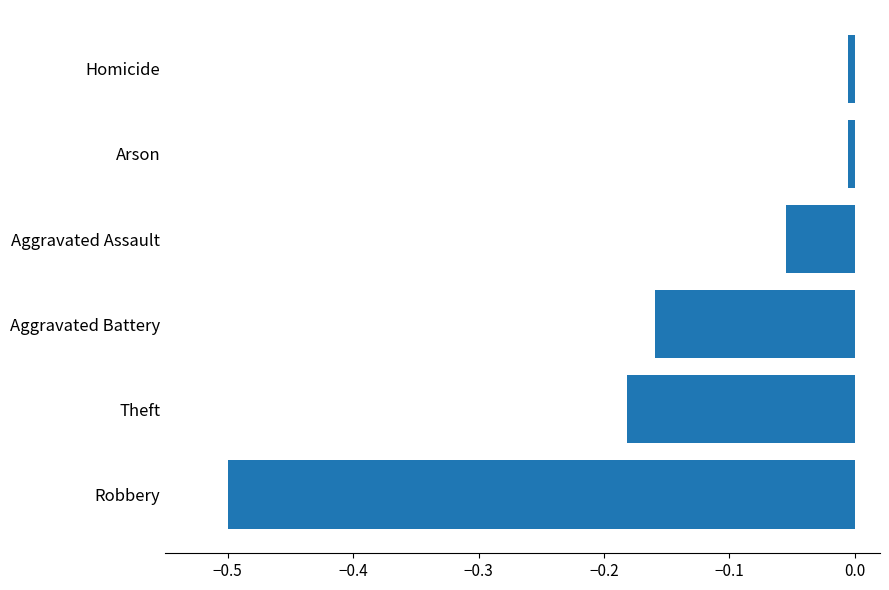

True or false: the data shows -0.1 at Robbery.

False